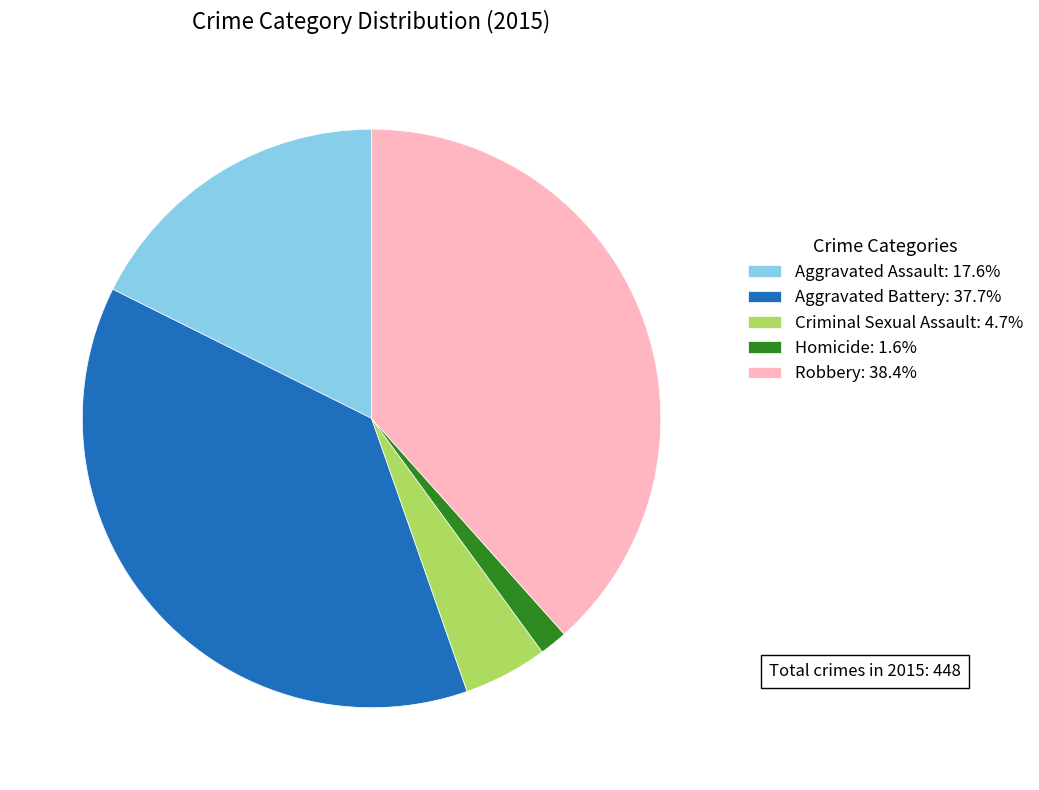

Which has a higher value, Robbery or Criminal Sexual Assault?

Robbery